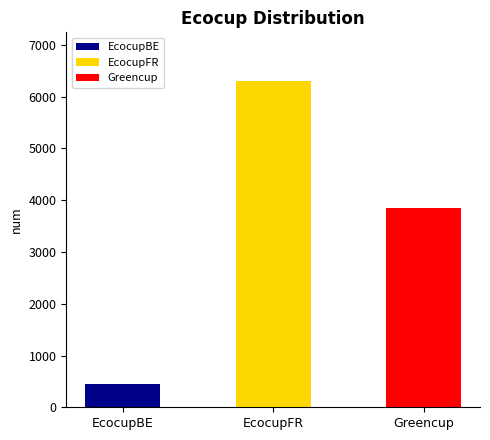

Reading left to right, what are all the values shown in this chart?

449	6299	3856